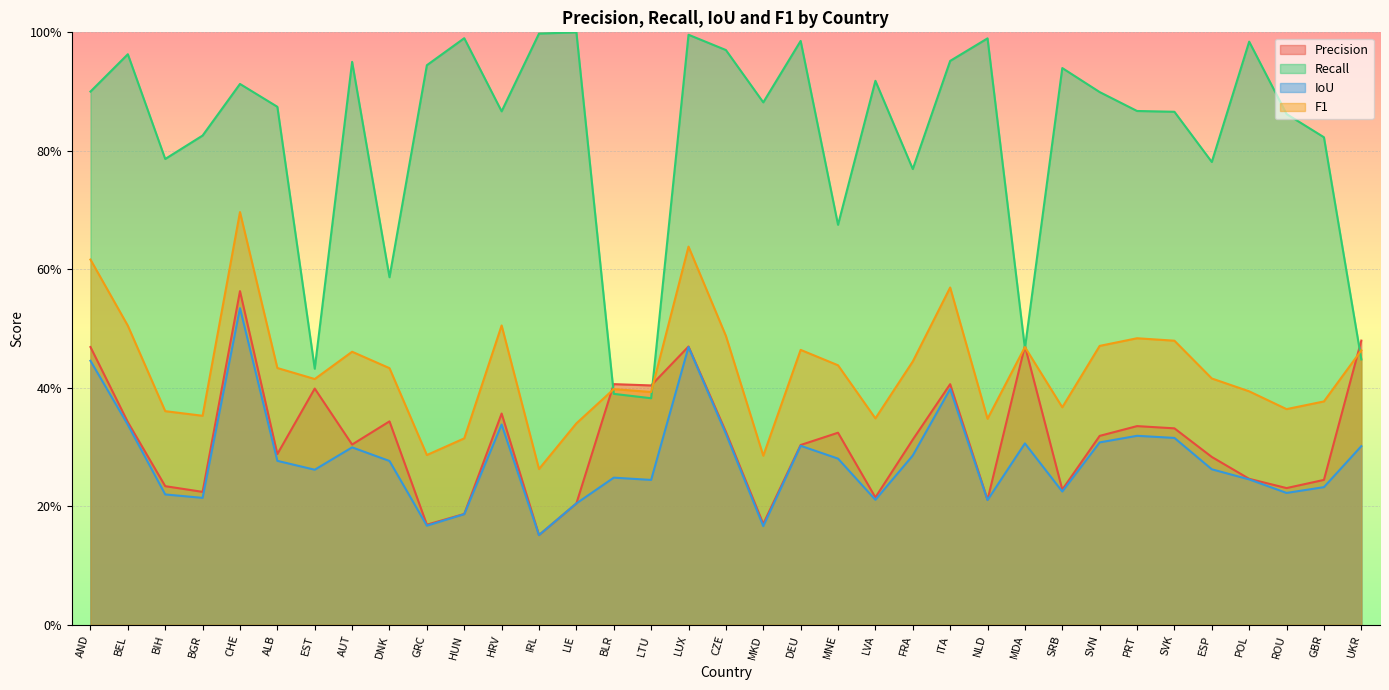

What is the difference between the recall values at ALB and MNE?

0.2